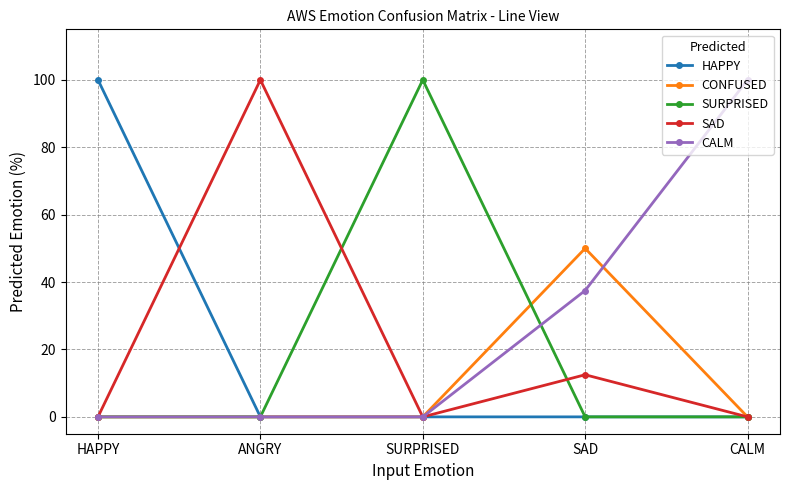

What is the greatest value displayed?

100.0